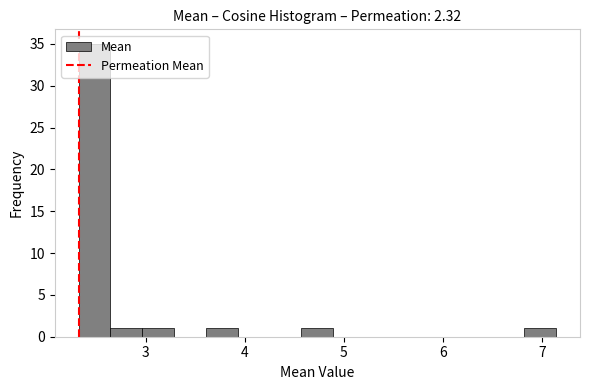

Read against the x-axis, roughly where is the centre of the tallest bar?

2.5